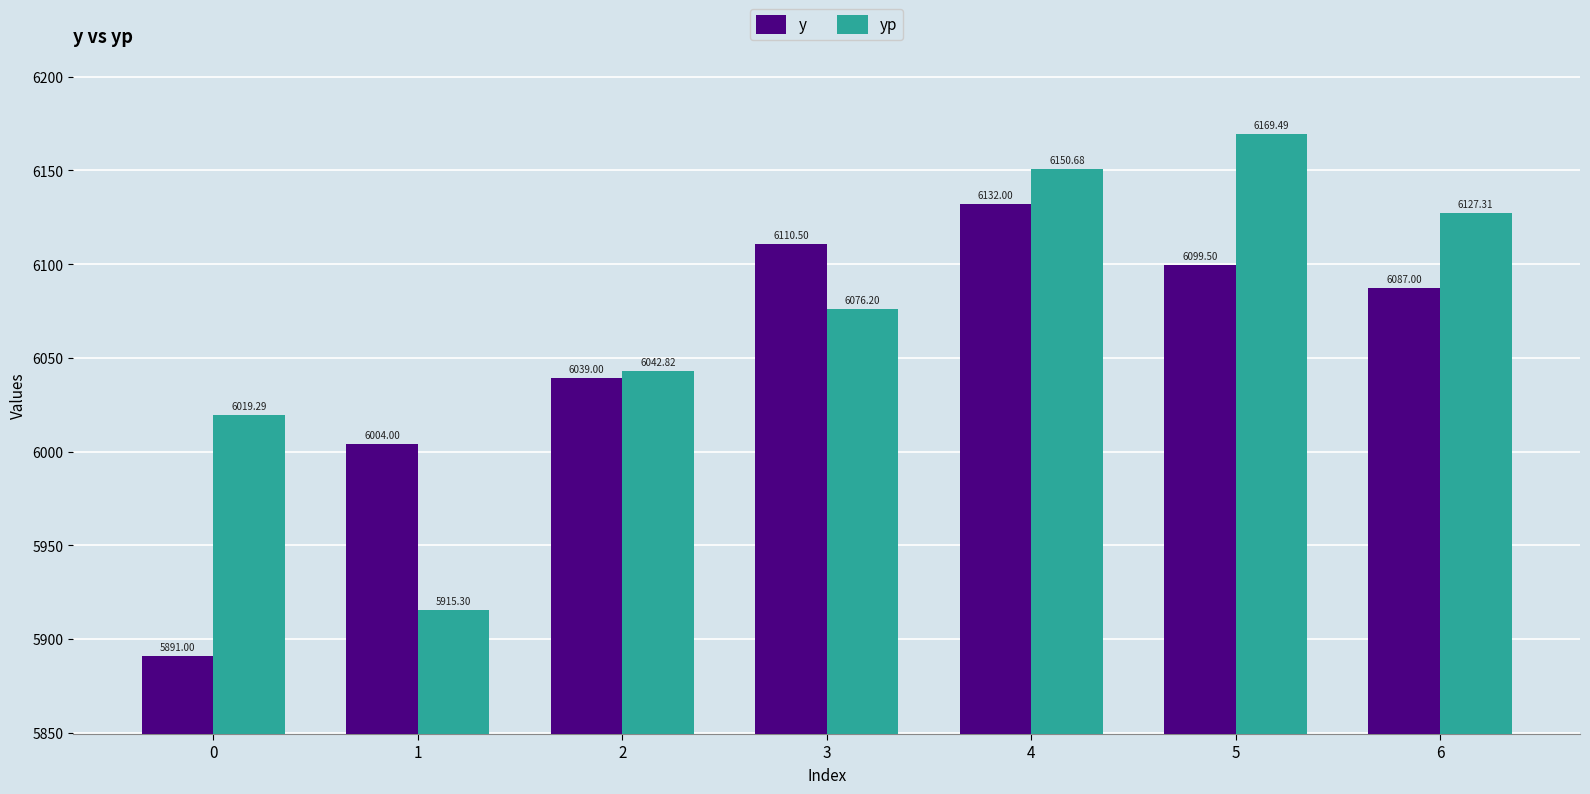

What is the difference between the maximum and minimum values in the y series?

241.0